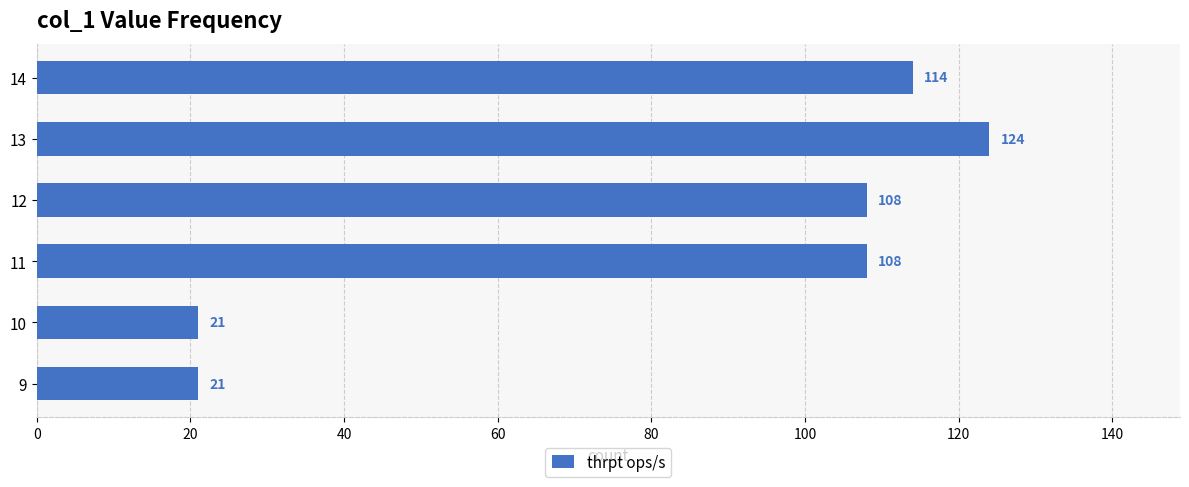

The value at 9 is 21. True or false?

True